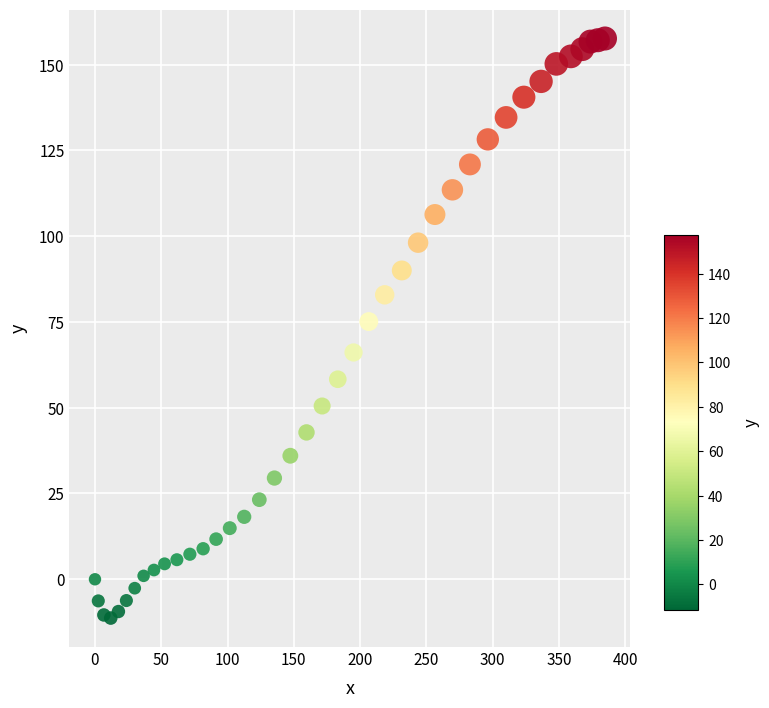

What Y value in the scatter plot is closest to 73?

75.1